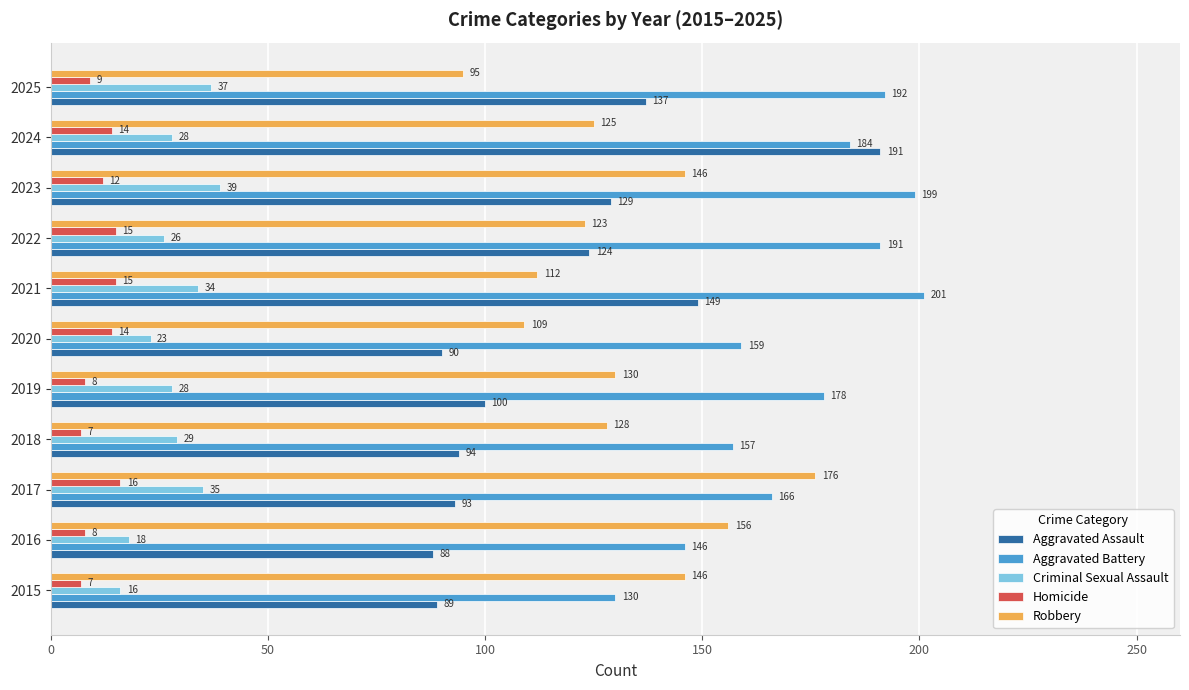

What is the spread (max minus min) of values at 2015?

139